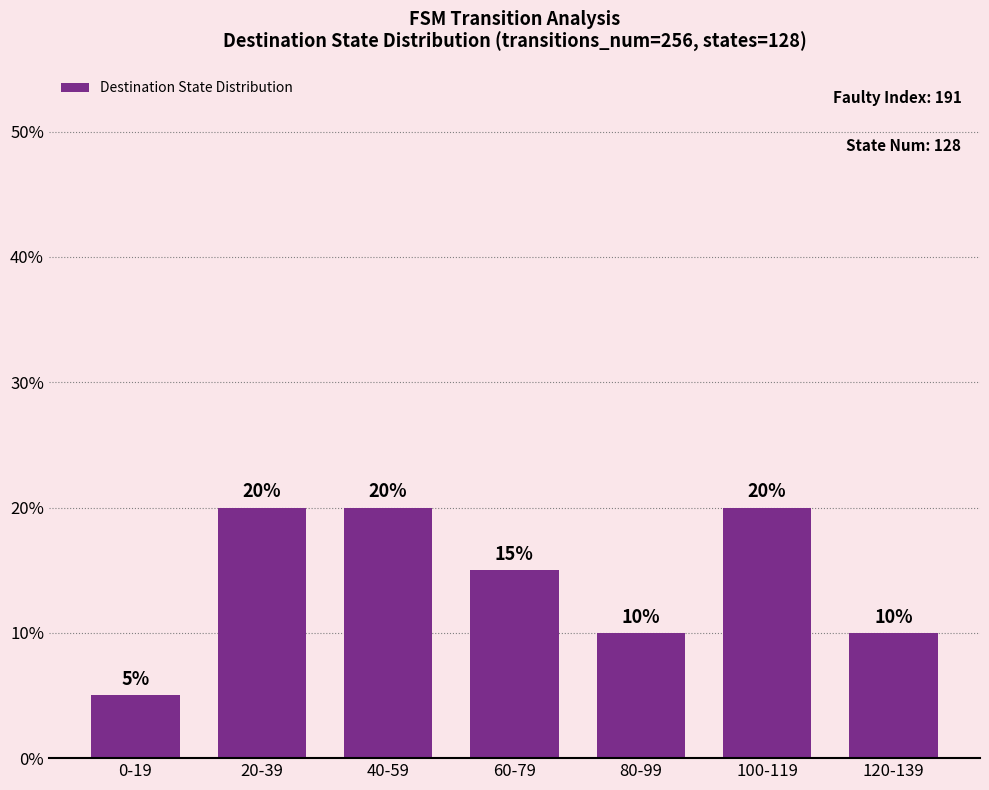

What is the minimum value shown in the chart?

5